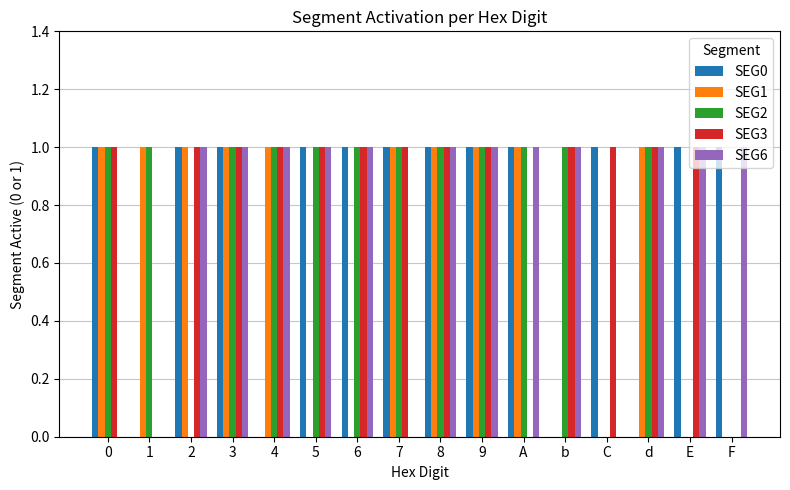

Which series has the largest total across all categories?

SEG3